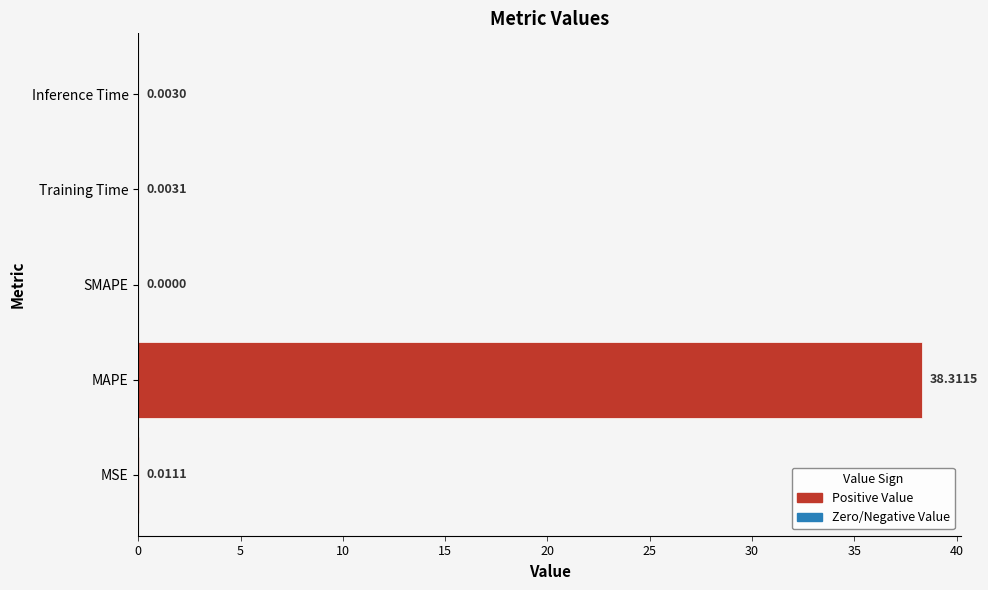

What is the sum of all values?

38.3